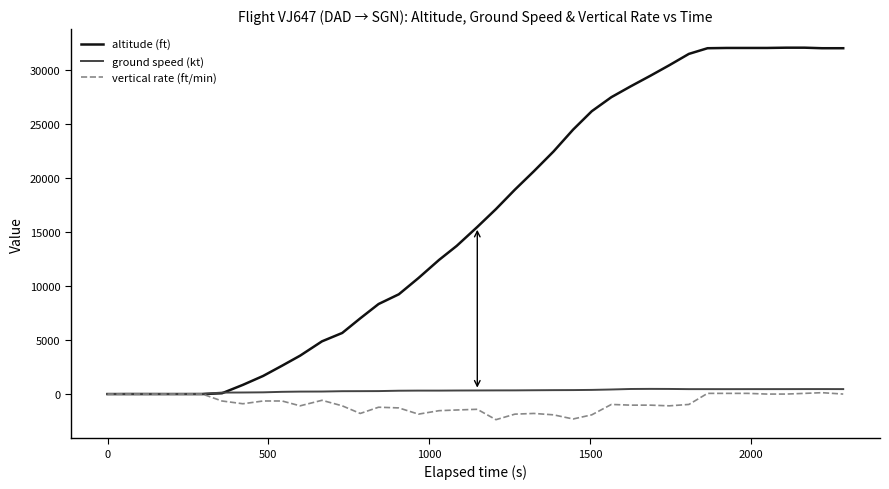

What is the minimum value shown in the chart?

-2368